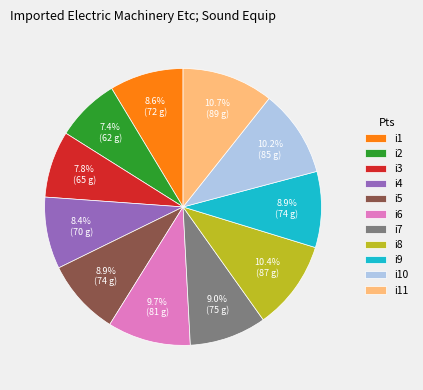

To the nearest percent, what is the combined percentage of i3 and i7?

17%